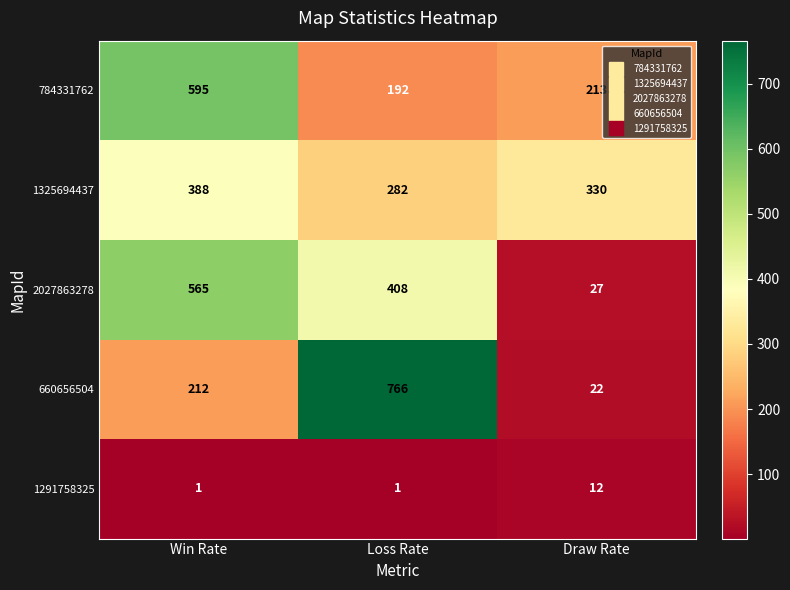

How many values in the 660656504 series are below 212?

1